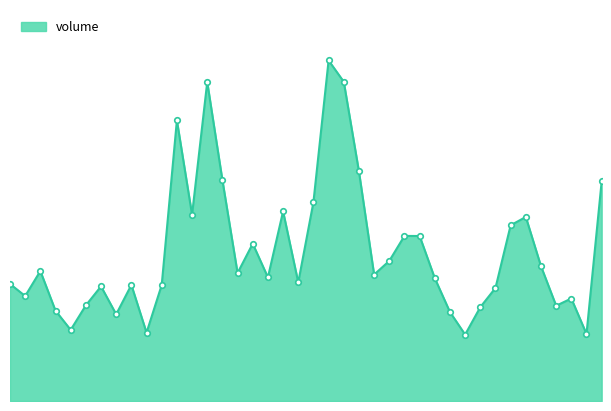

Reading left to right, transcribe all the data shown in this chart.

402659	361171	447124	310620	244645	329065	394335	298194	399315	235070	399195	965421	640806	1097360	759900	440358	541204	425359	652330	407924	683889	1171730	1098275	789707	434859	481873	567935	567639	422459	306049	228414	322857	388841	604576	633152	463742	327763	352620	230637	755774